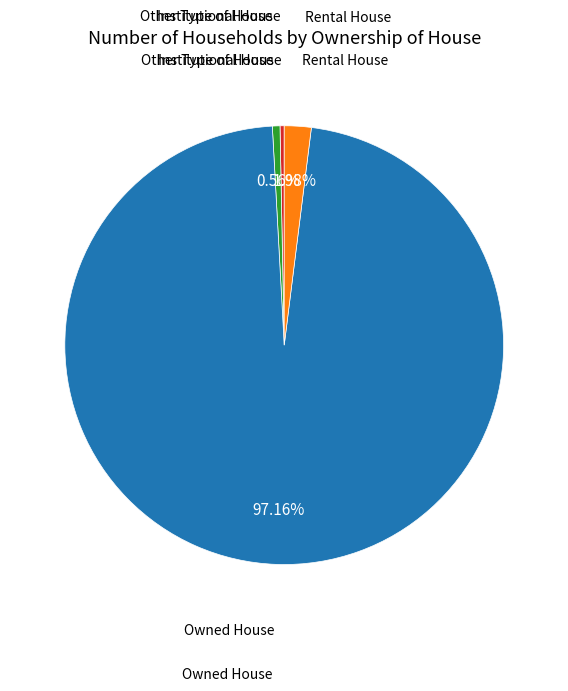

How many segments does this pie chart have?

4